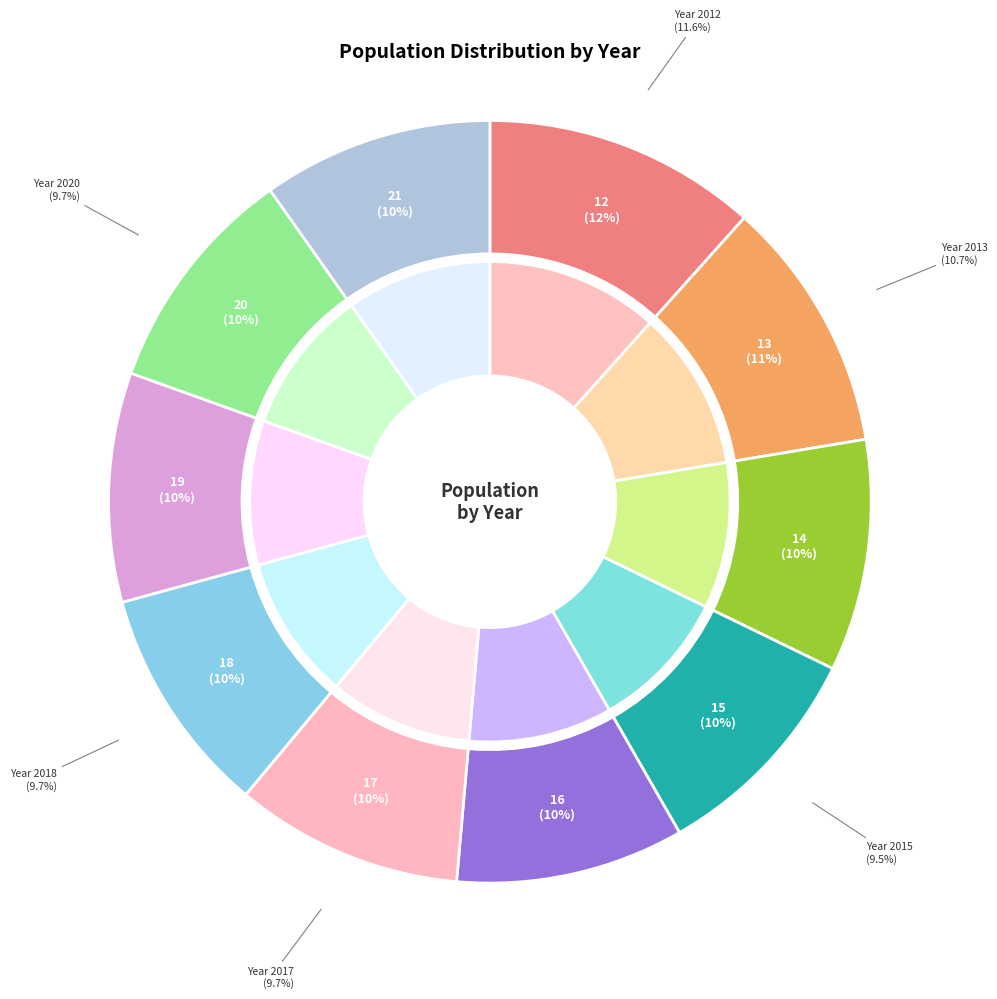

Which category has the smallest portion of the pie?

2015